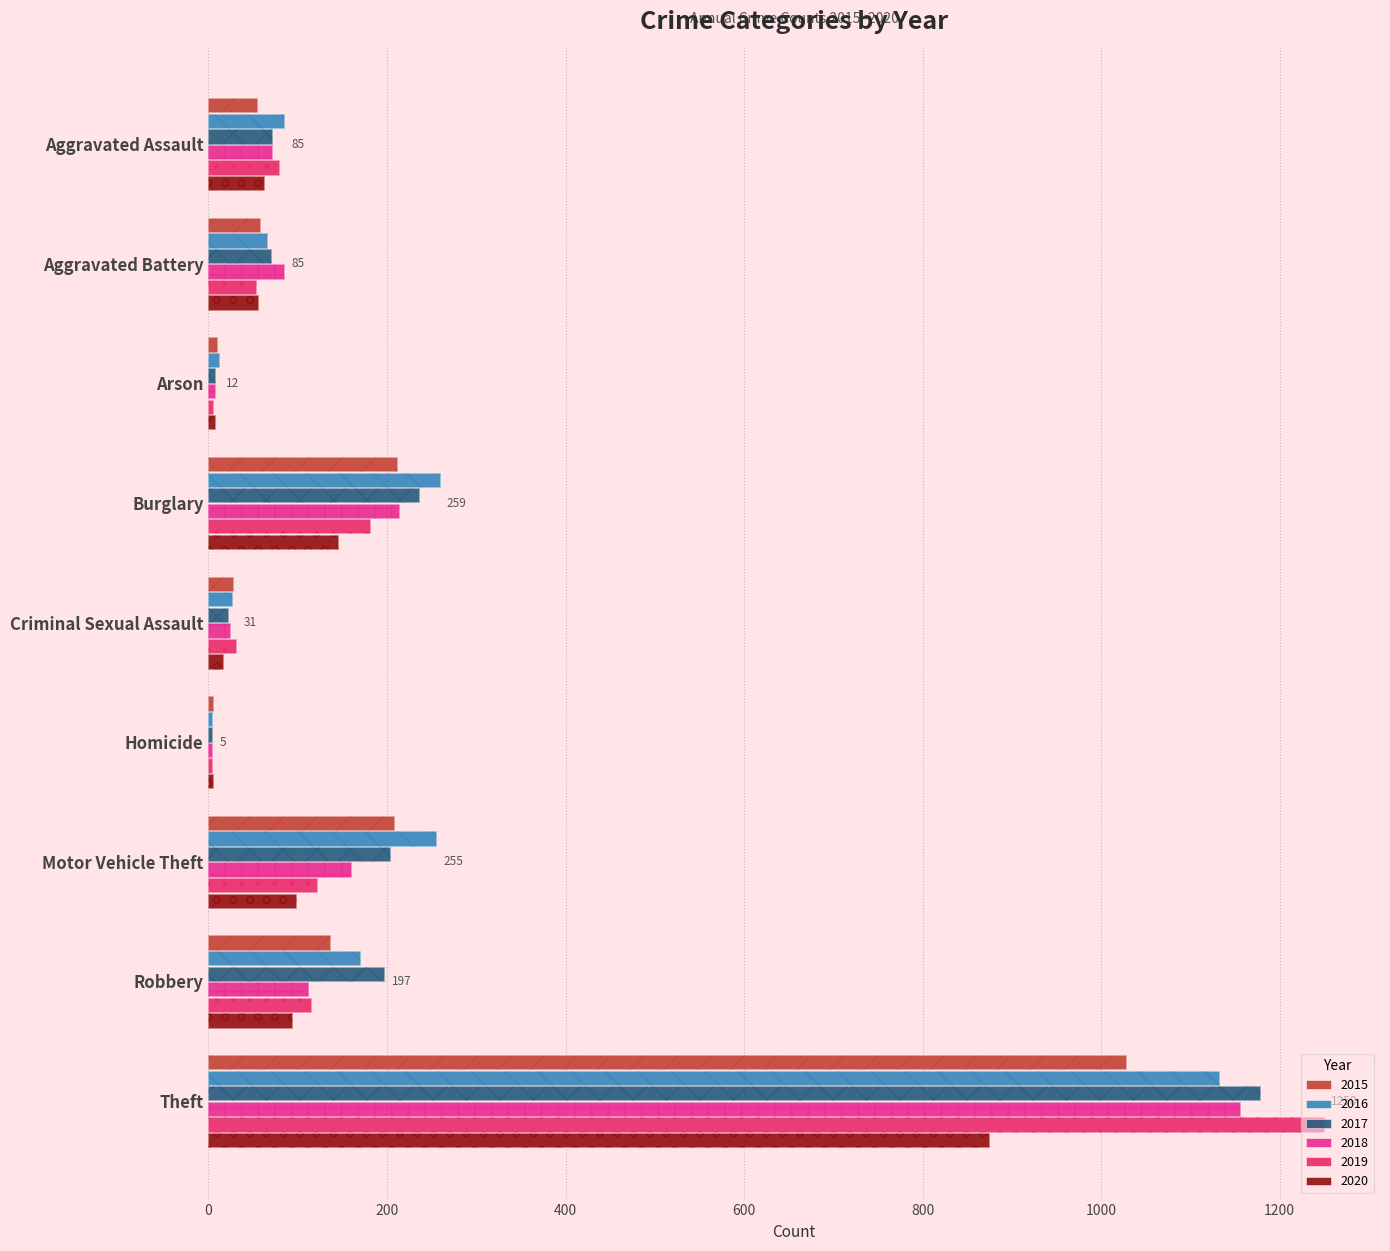

What is the spread (max minus min) of values at Homicide?

1